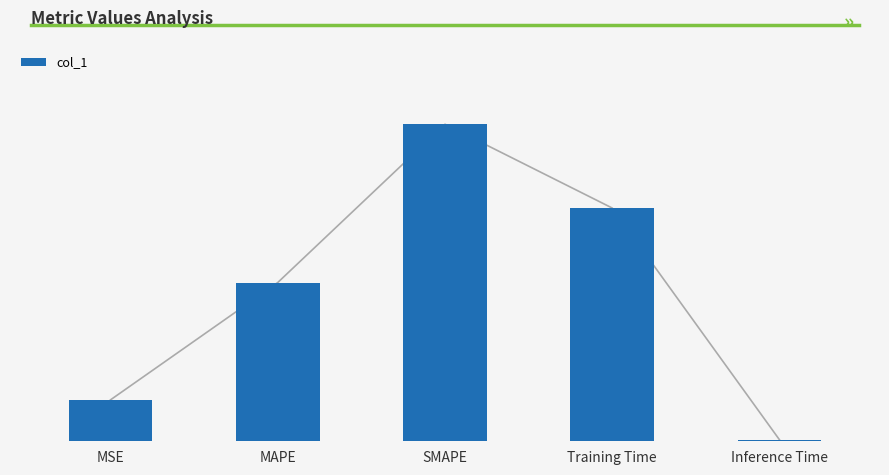

How many bars are there in total?

5